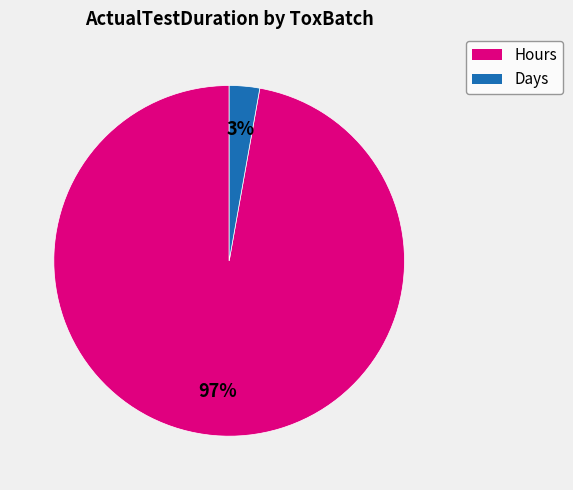

Is there a majority slice in this chart?

Yes